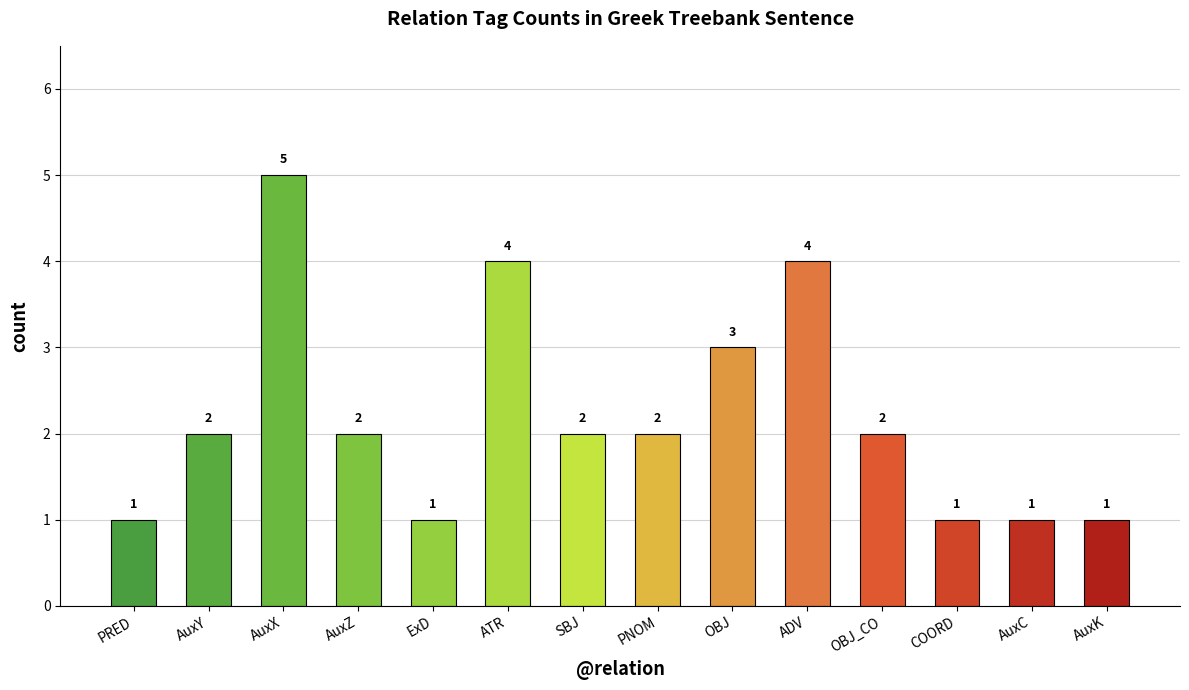

What is the value of the 8th bar from the left?

2